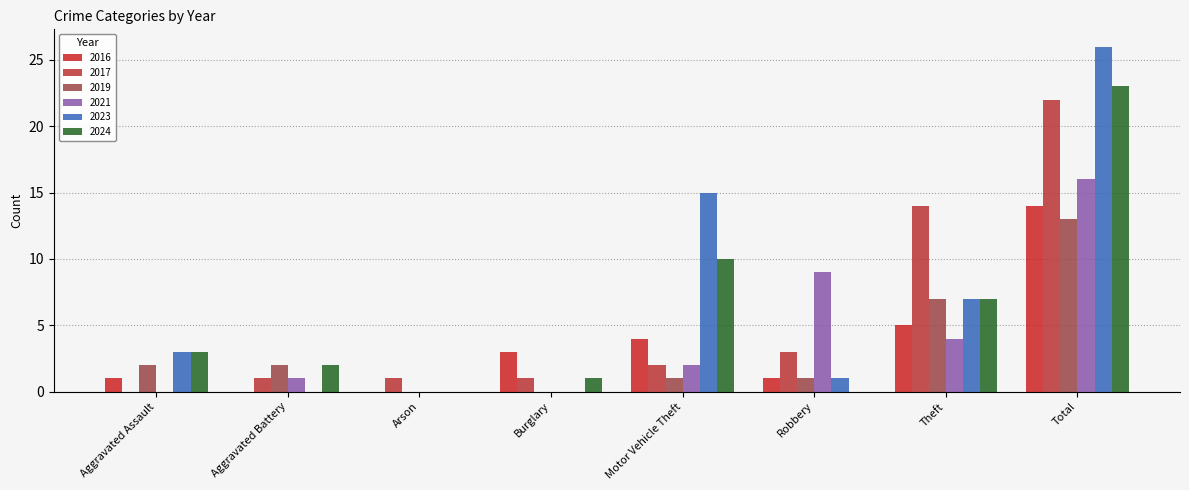

What position from the left is Aggravated Assault?

1